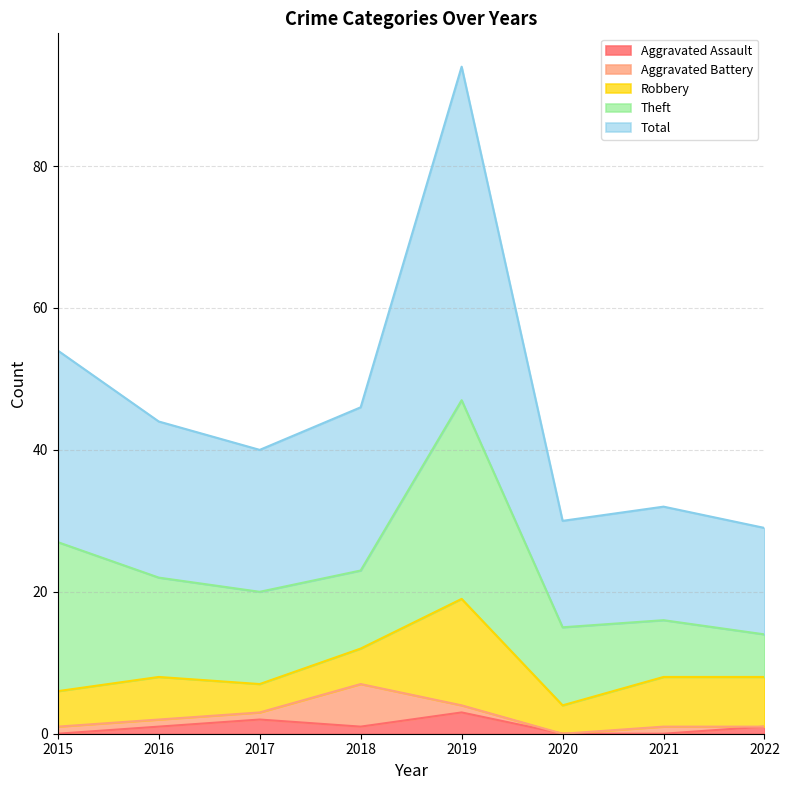

True or false: Total and Aggravated Battery cross at least once.

False